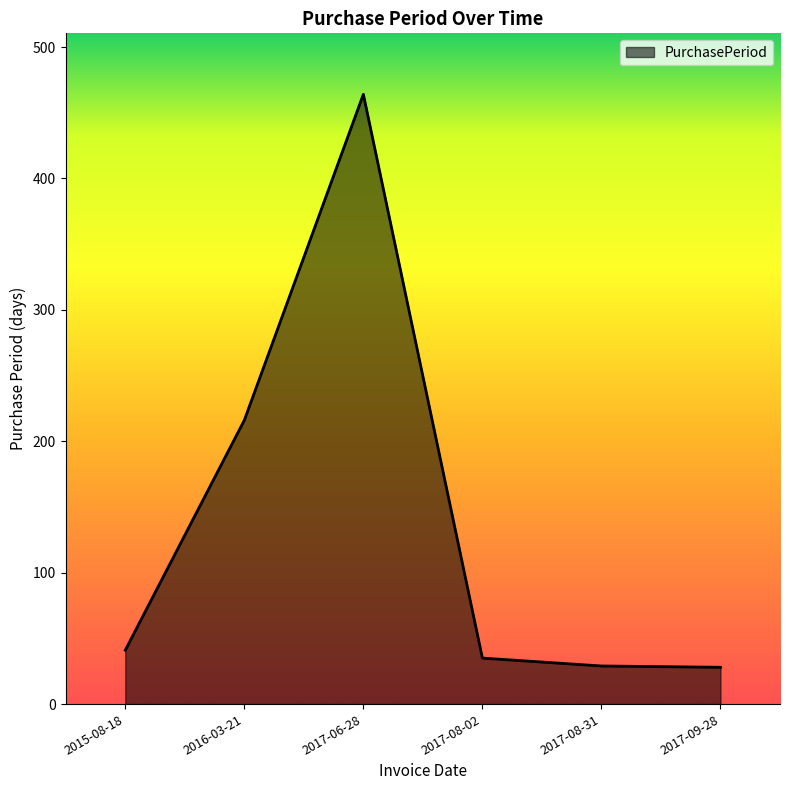

Does the chart have visible grid lines?

No